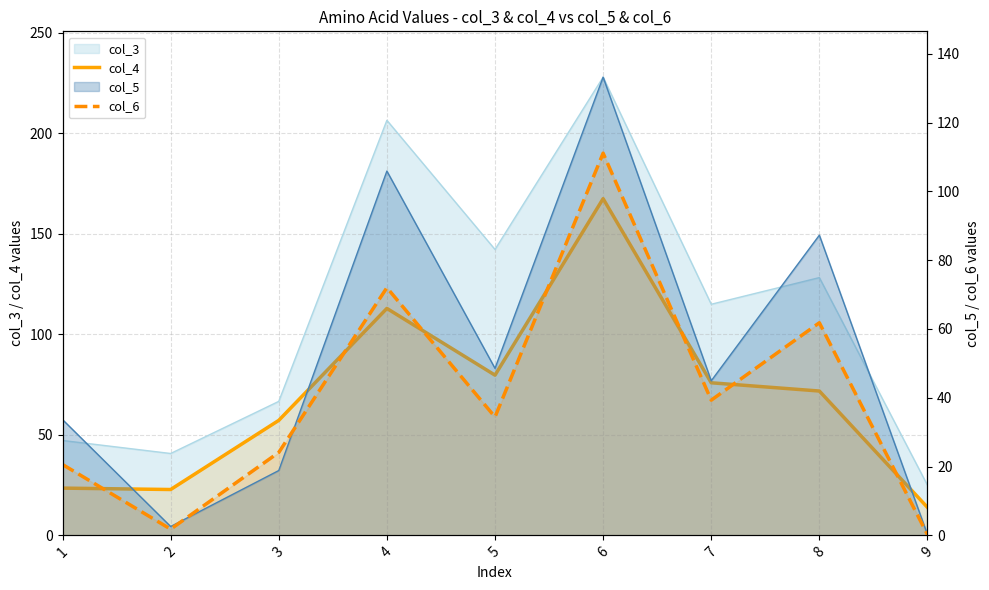

At which label is col_6 closest to 55?

8